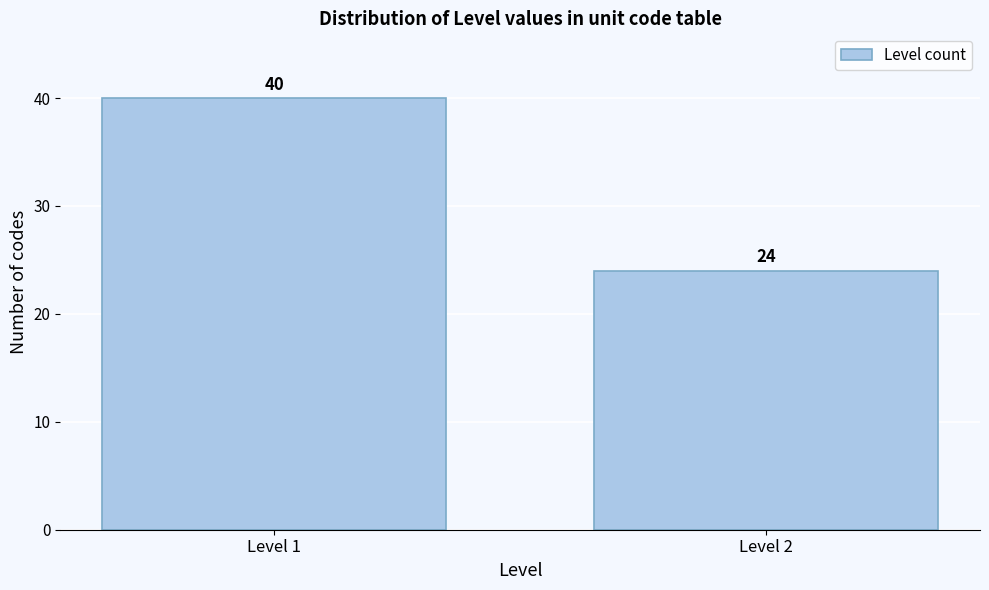

Reading left to right, transcribe all the data shown in this chart.

Level 1=40	Level 2=24